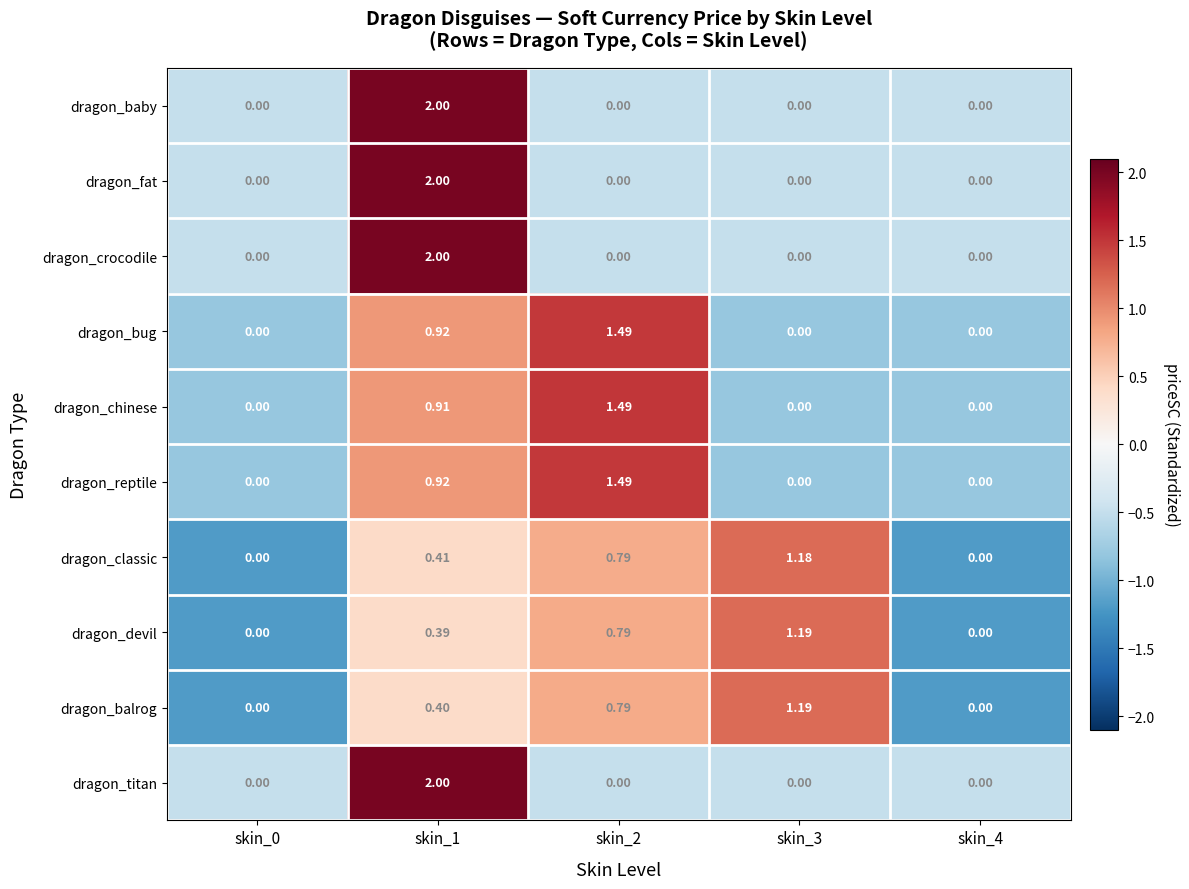

Is the value of dragon_fat at skin_3 greater than the value of dragon_reptile at skin_2?

No